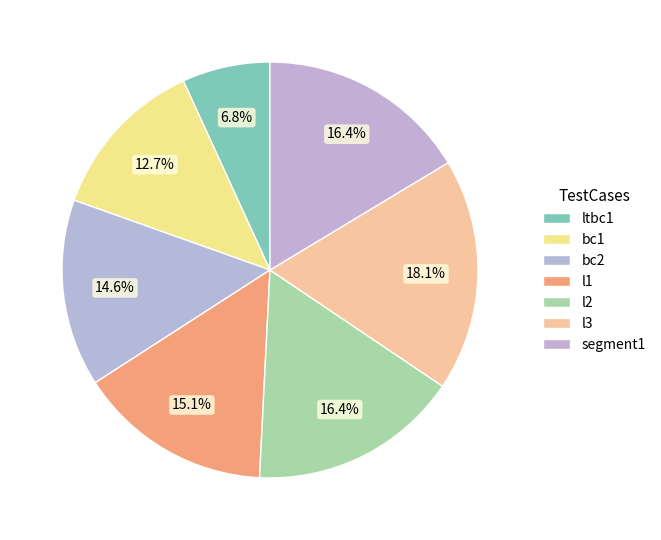

Count the number of slices in the pie.

7